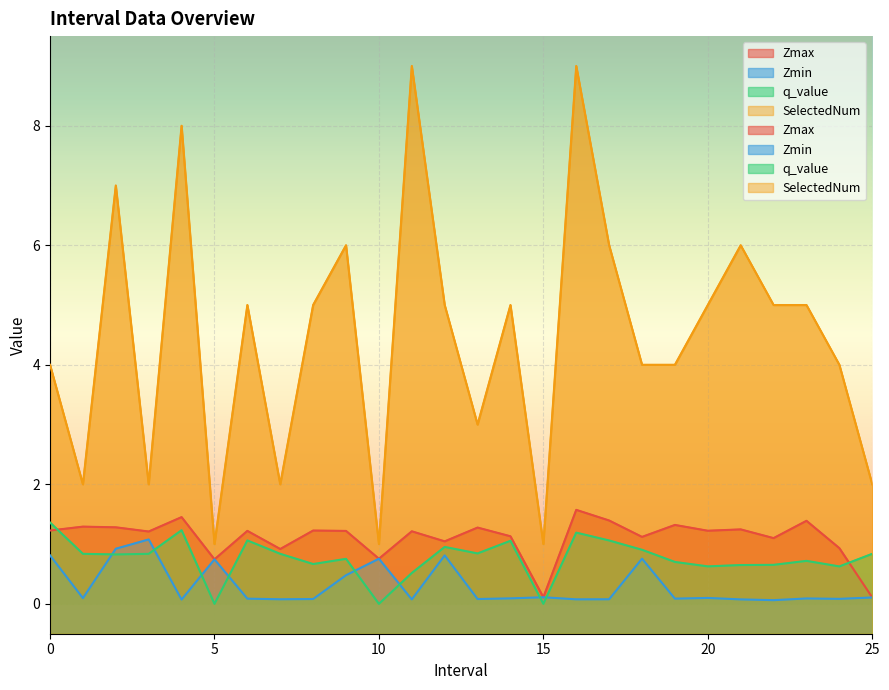

Which series has the largest total across all categories?

SelectedNum